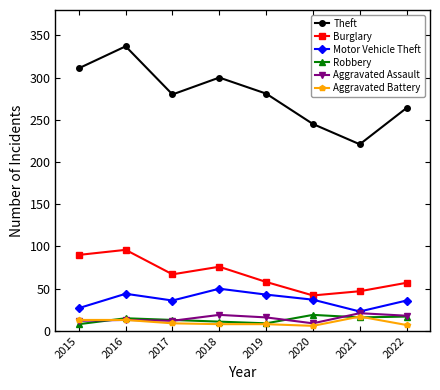

How many values in the Burglary series are below 67?

4